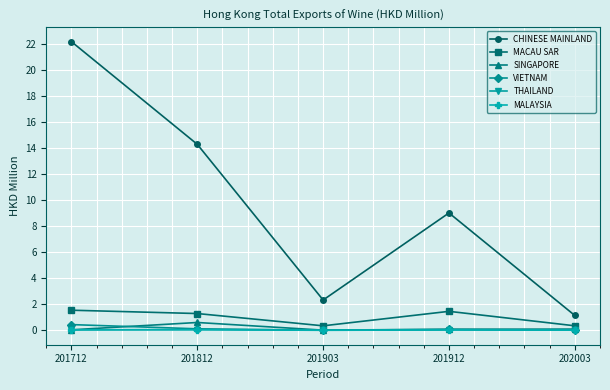

What is the value of the CHINESE MAINLAND point at the 5th from the left?

1.1